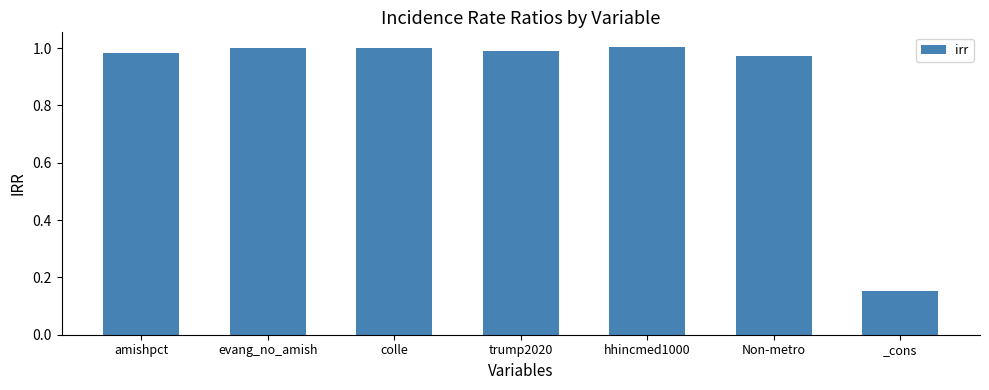

What is the label of the 7th bar from the right?

amishpct